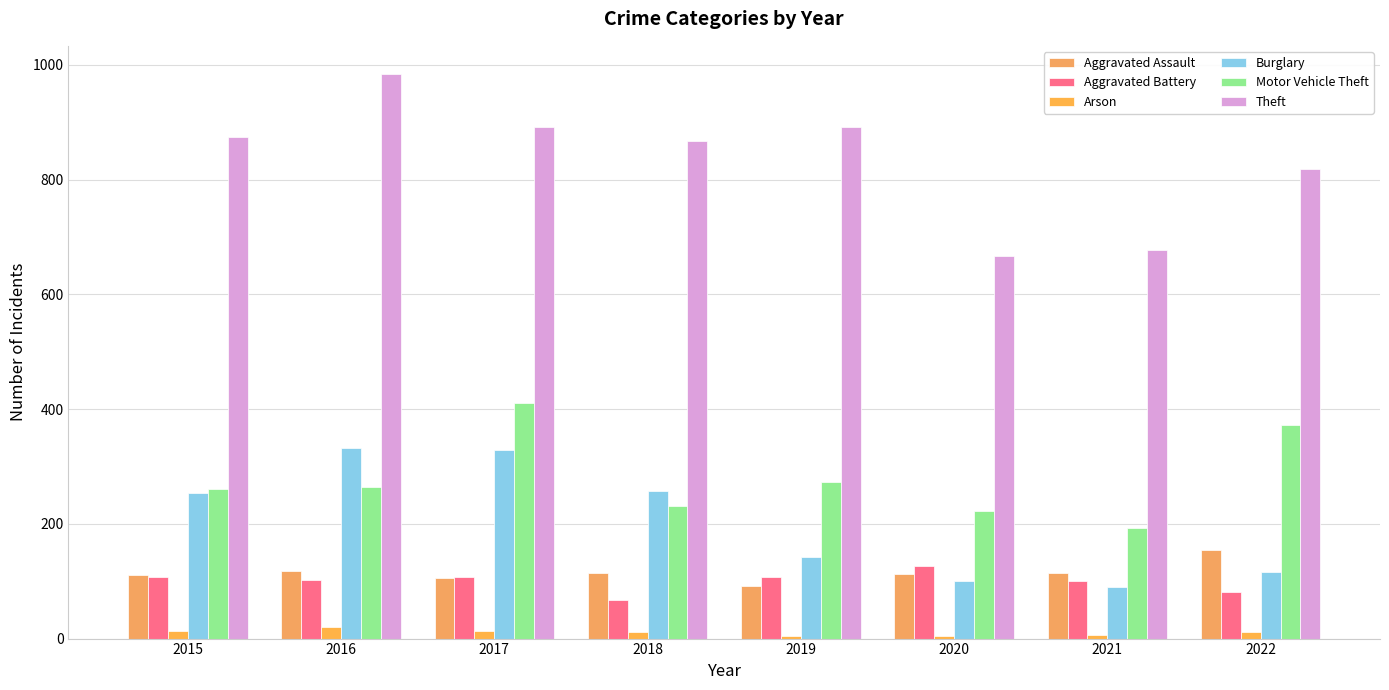

What is the maximum value shown in the chart?

984